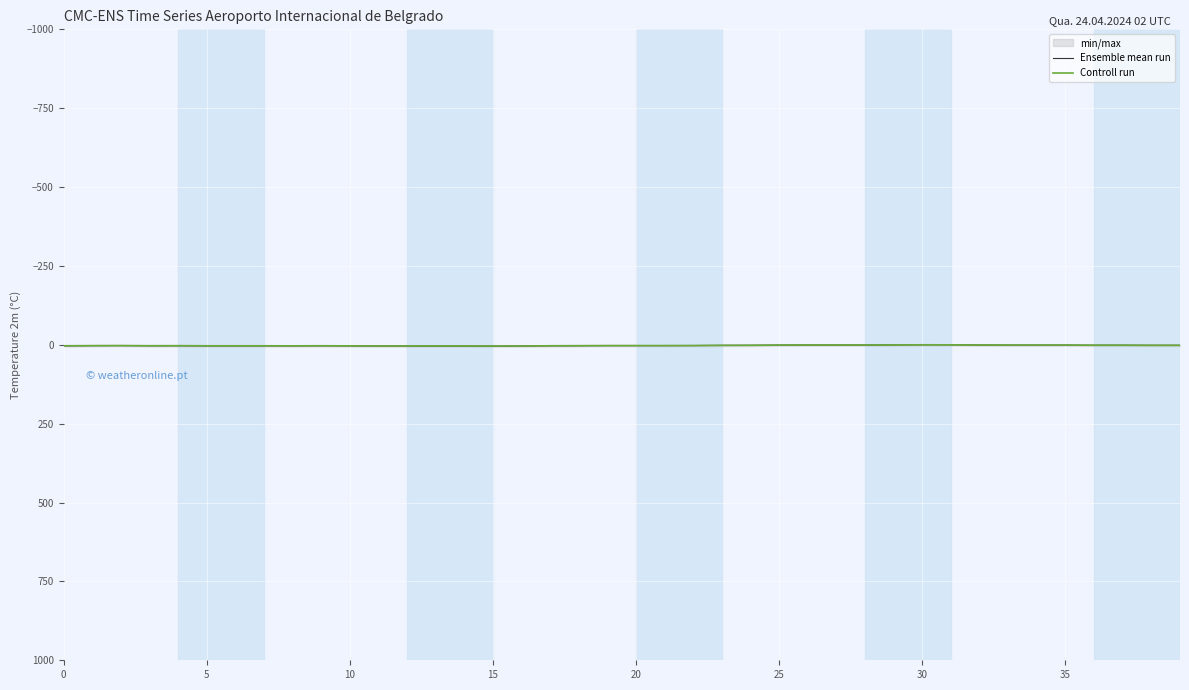

What is the greatest value displayed?

3.9